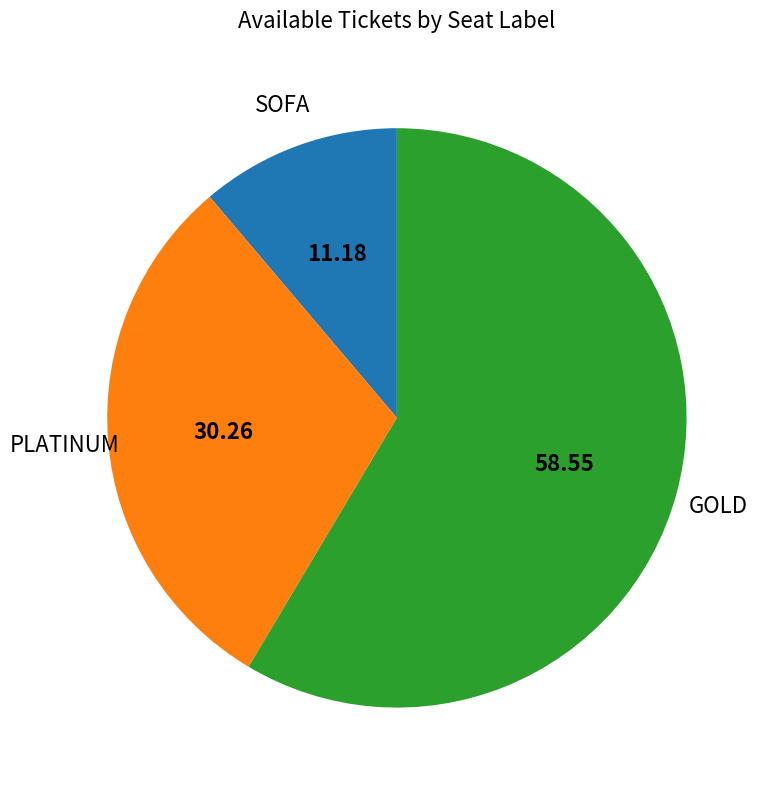

How many segments does this pie chart have?

3